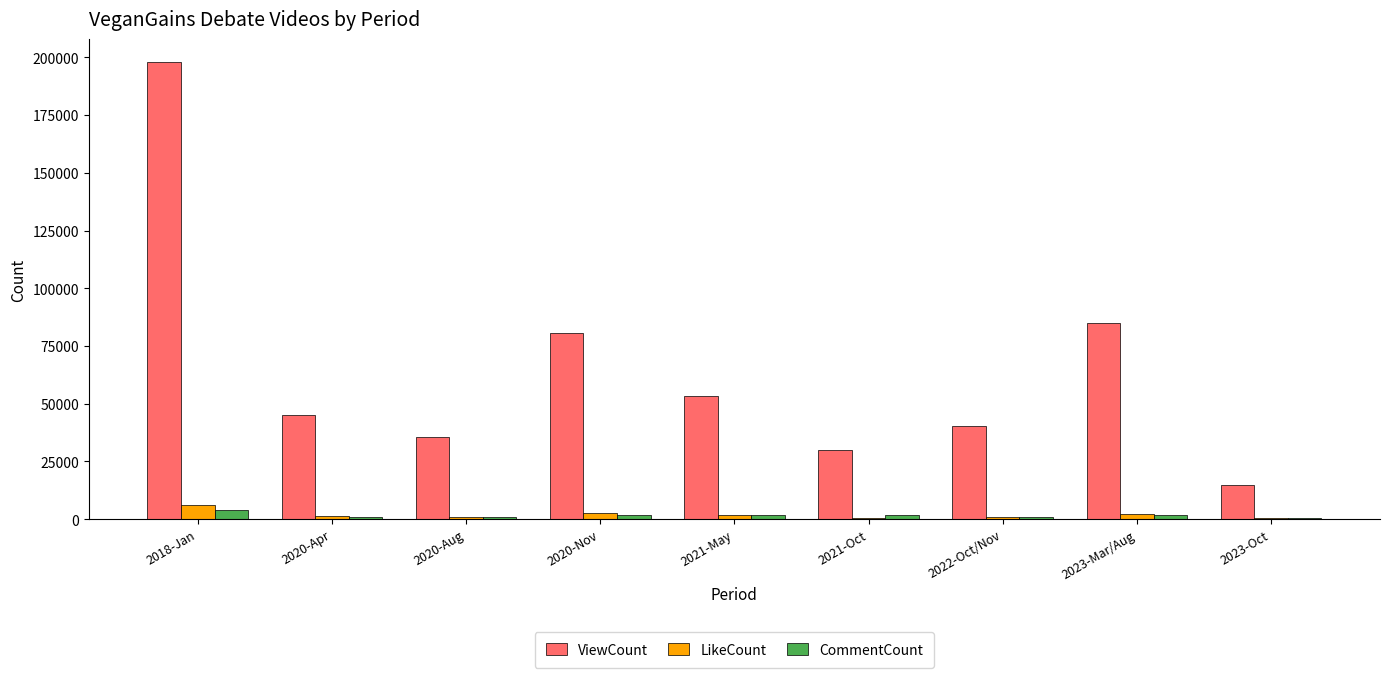

At which category is the sum across all series the highest?

2018-Jan